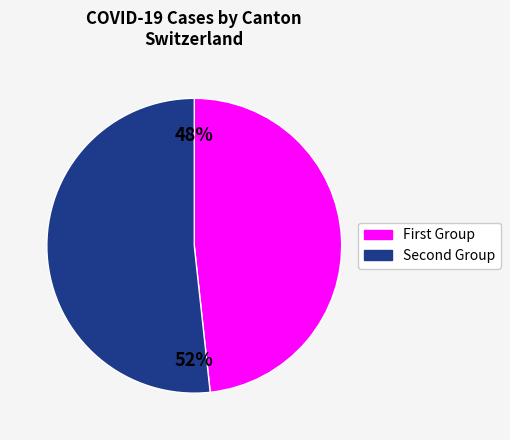

Is there a majority slice in this chart?

Yes